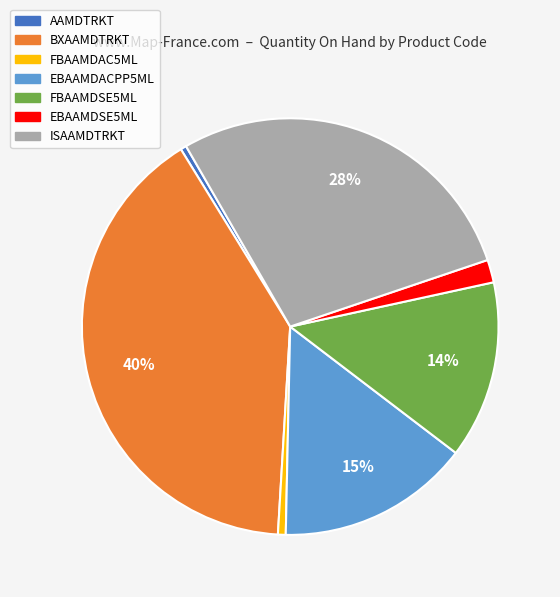

To the nearest percent, what is the average slice percentage?

14%